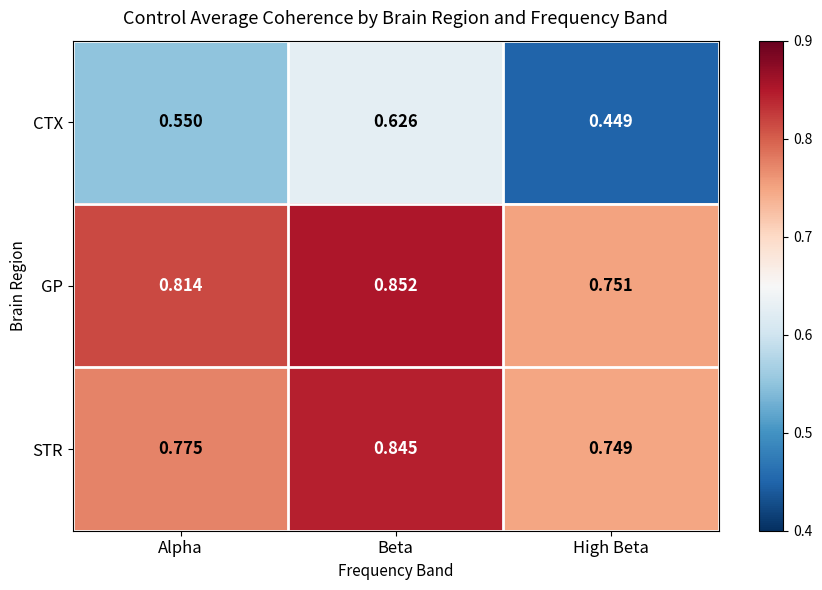

What is the difference between the highest and lowest values at Alpha?

0.3